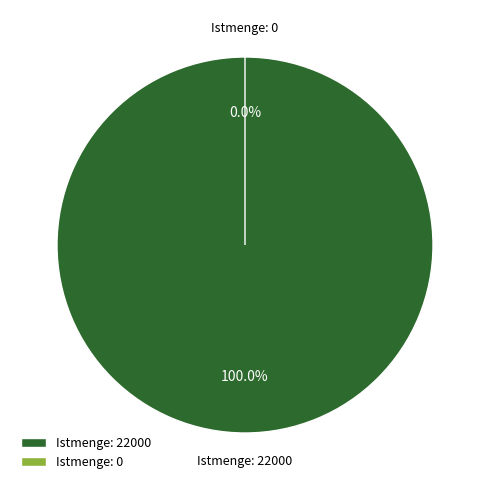

Rank the categories by value from highest to lowest.

Istmenge: 22000, Istmenge: 0